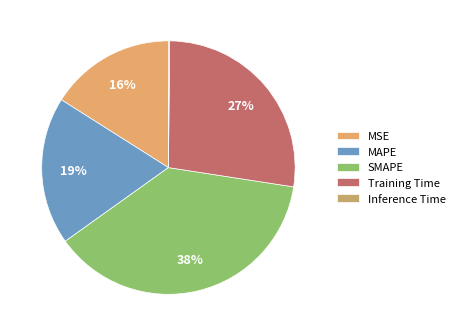

Rank the categories by value from lowest to highest.

Inference Time, MSE, MAPE, Training Time, SMAPE